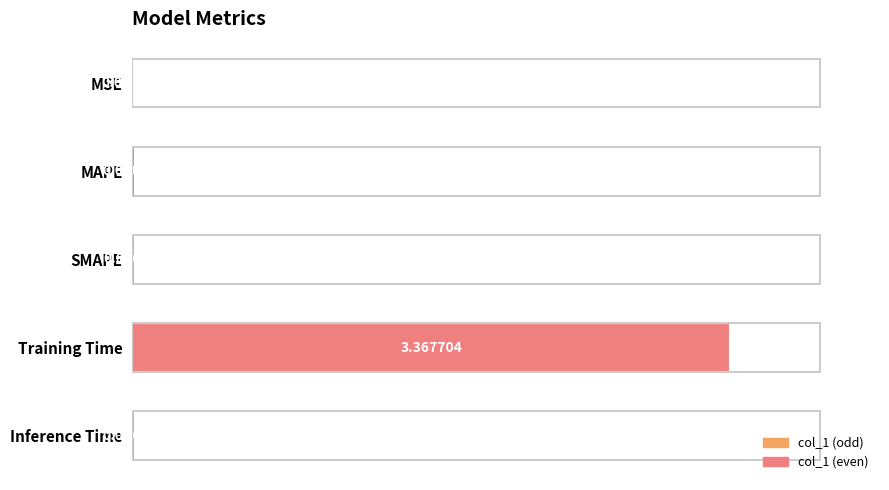

At which category does the chart reach its peak across all series?

Training Time